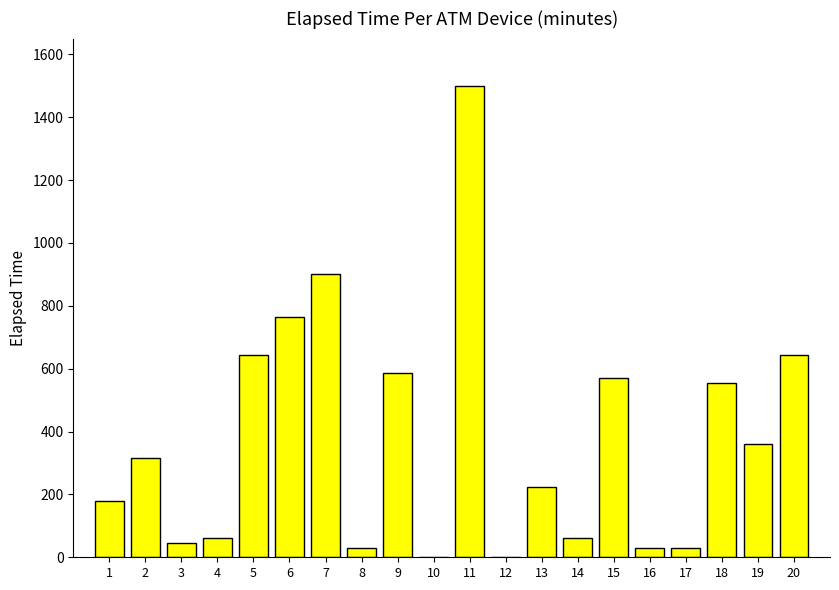

What is the approximate value at 6?

765